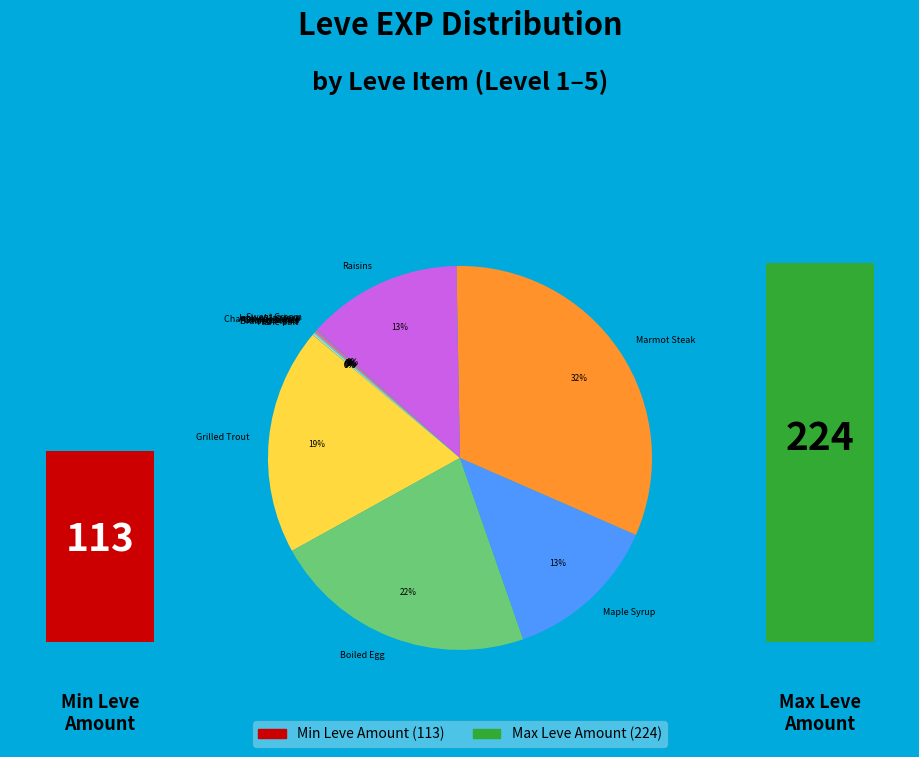

Combined, what portion of the pie is Kukuru Butter and Jack-o'-lantern?

0.2%